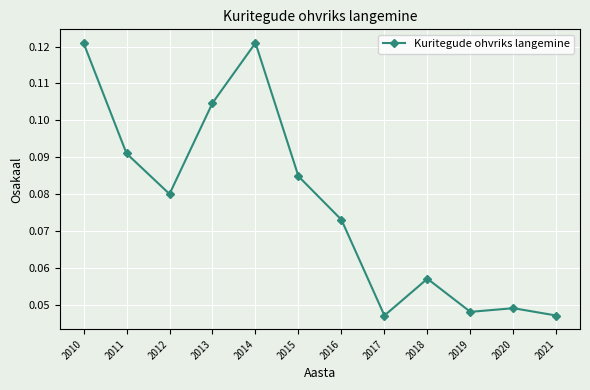

How many values are between 0 and 1?

12